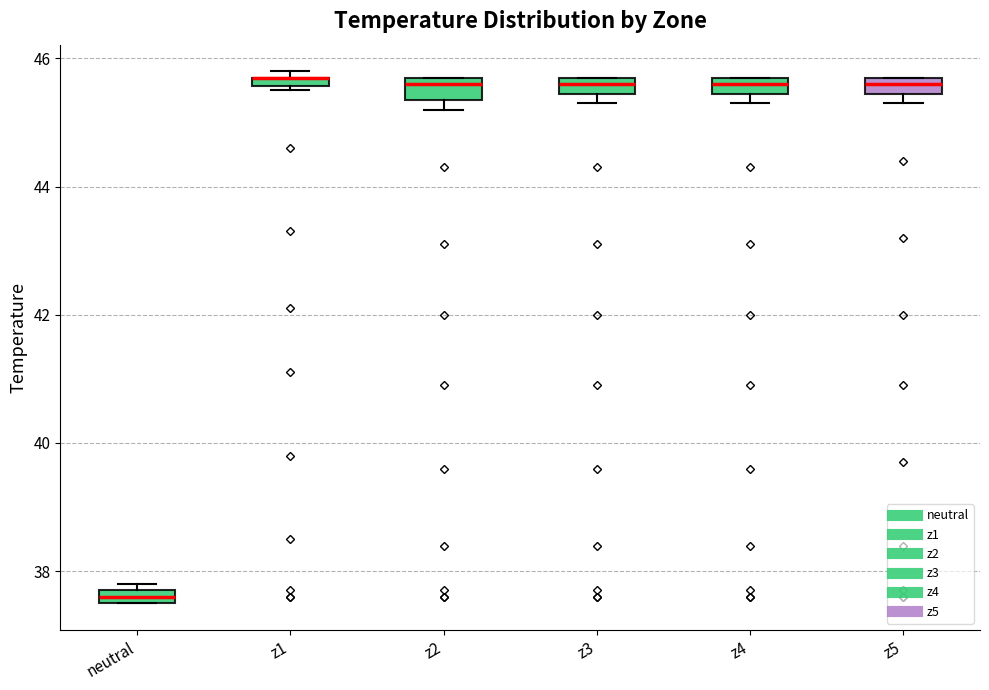

Where is the upper edge of the box for z1 on the y-axis? The values are not printed on the chart, so give them approximately, as read against the axis.

45.8